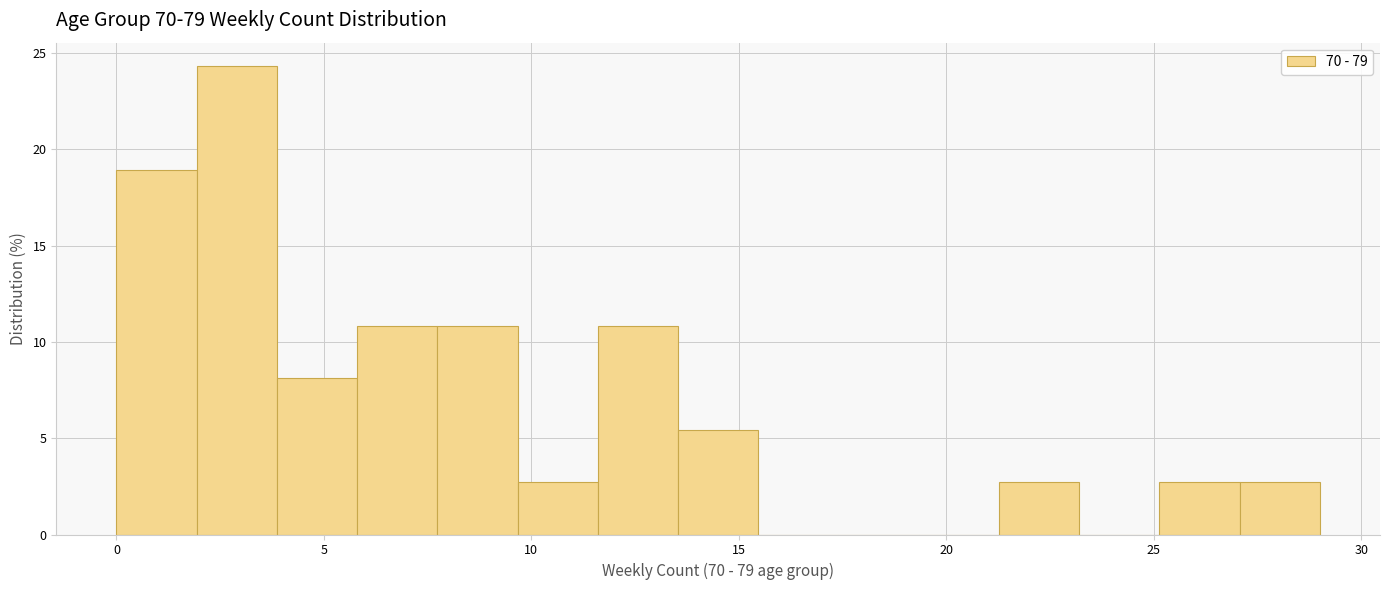

Around what value on the x-axis is the tallest bar? Give the approximate position of its centre, as read against the axis.

3.0